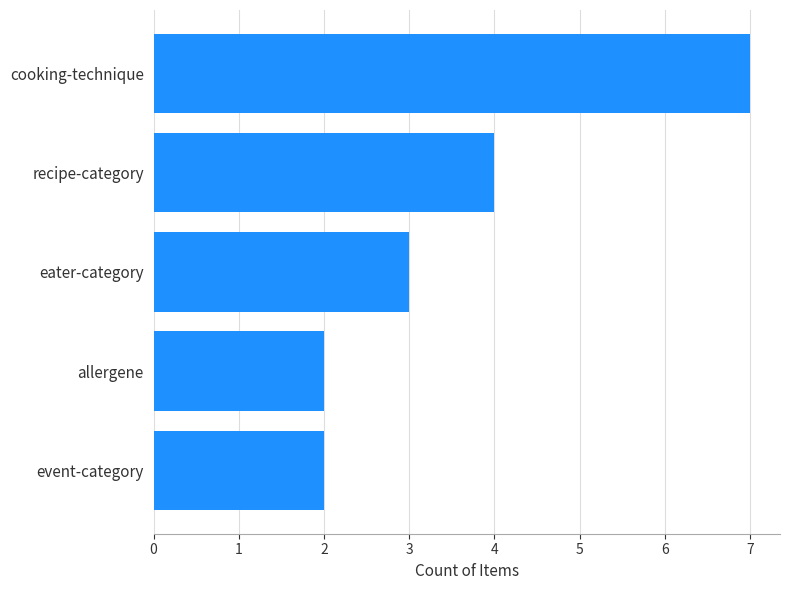

Reading bottom to top, transcribe all the data shown in this chart.

2	2	3	4	7